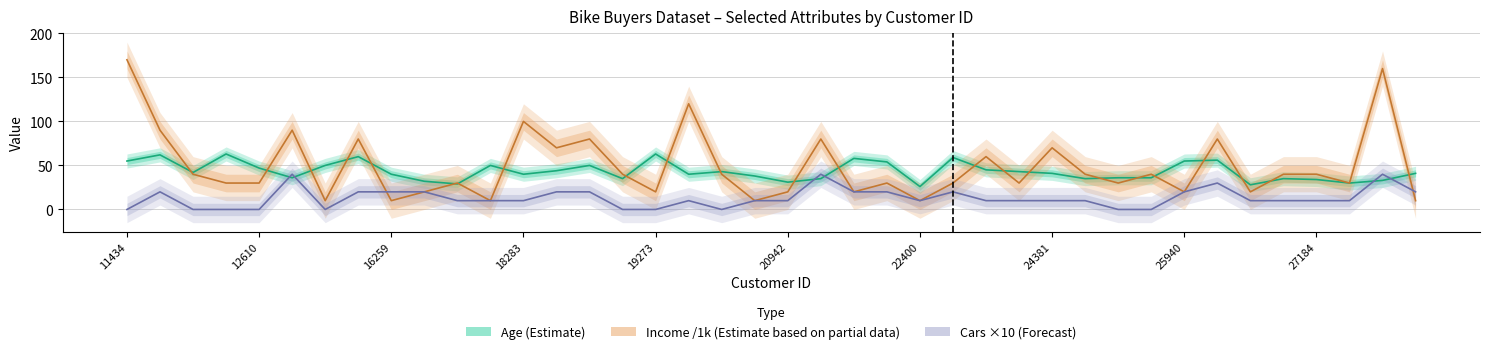

Rank the series by their average value, from lowest to highest.

Cars ×10 (Forecast), Age (Estimate), Income /1k (Partial)